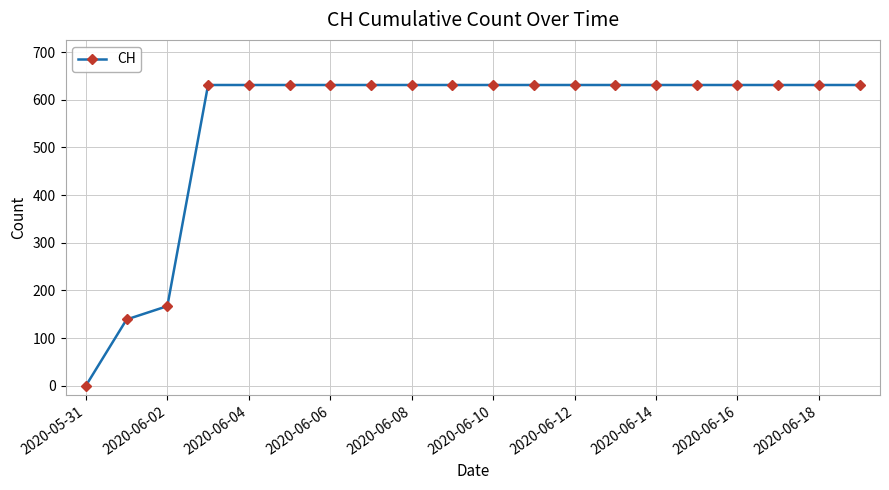

What is the difference between the second highest and minimum values?

631